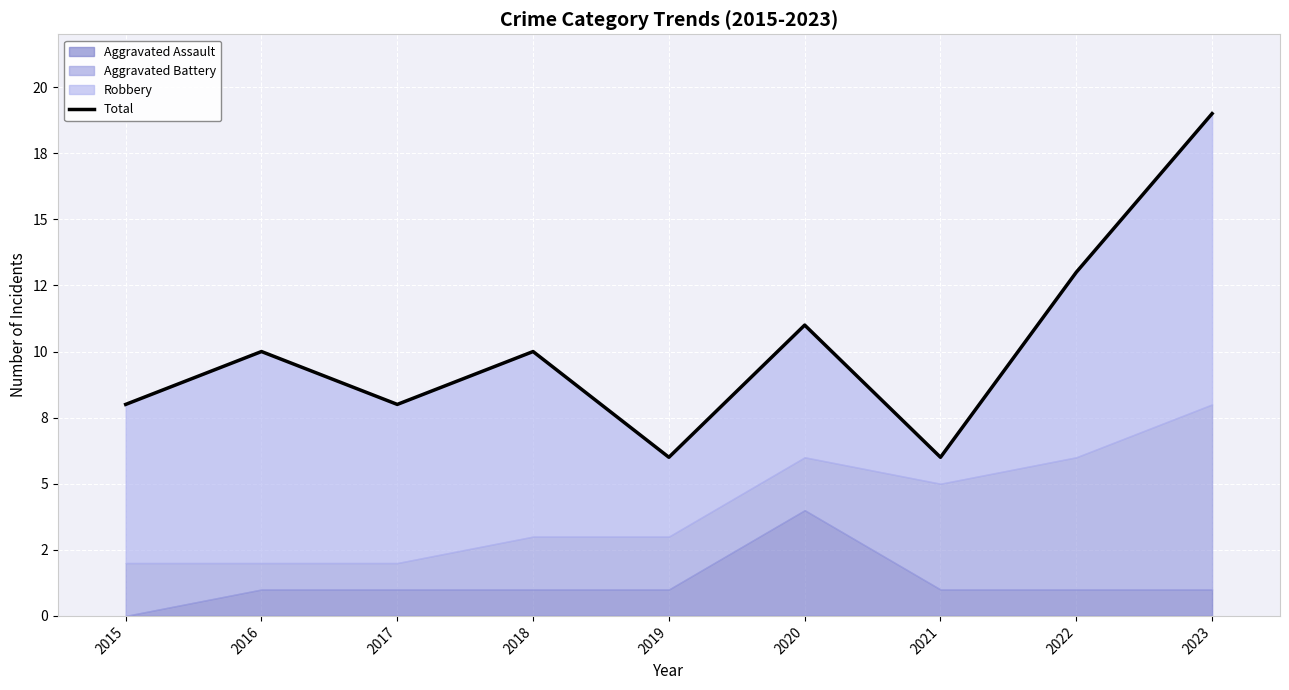

How many points are higher than both their immediate neighbors (excluding endpoints)?

3